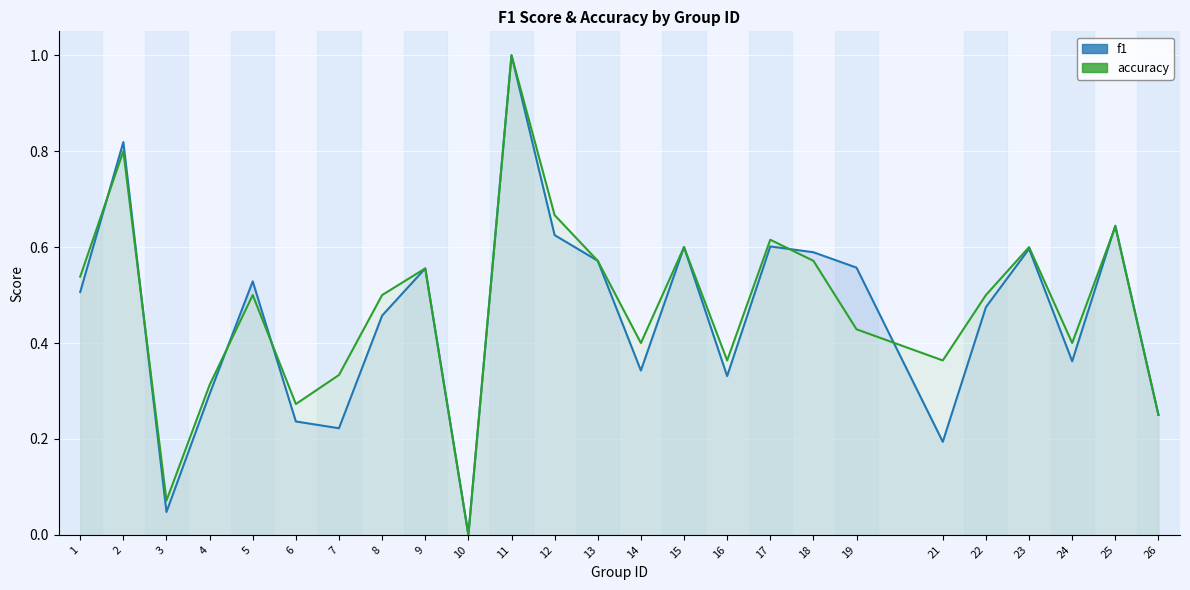

What value does the accuracy series have at 22?

0.5